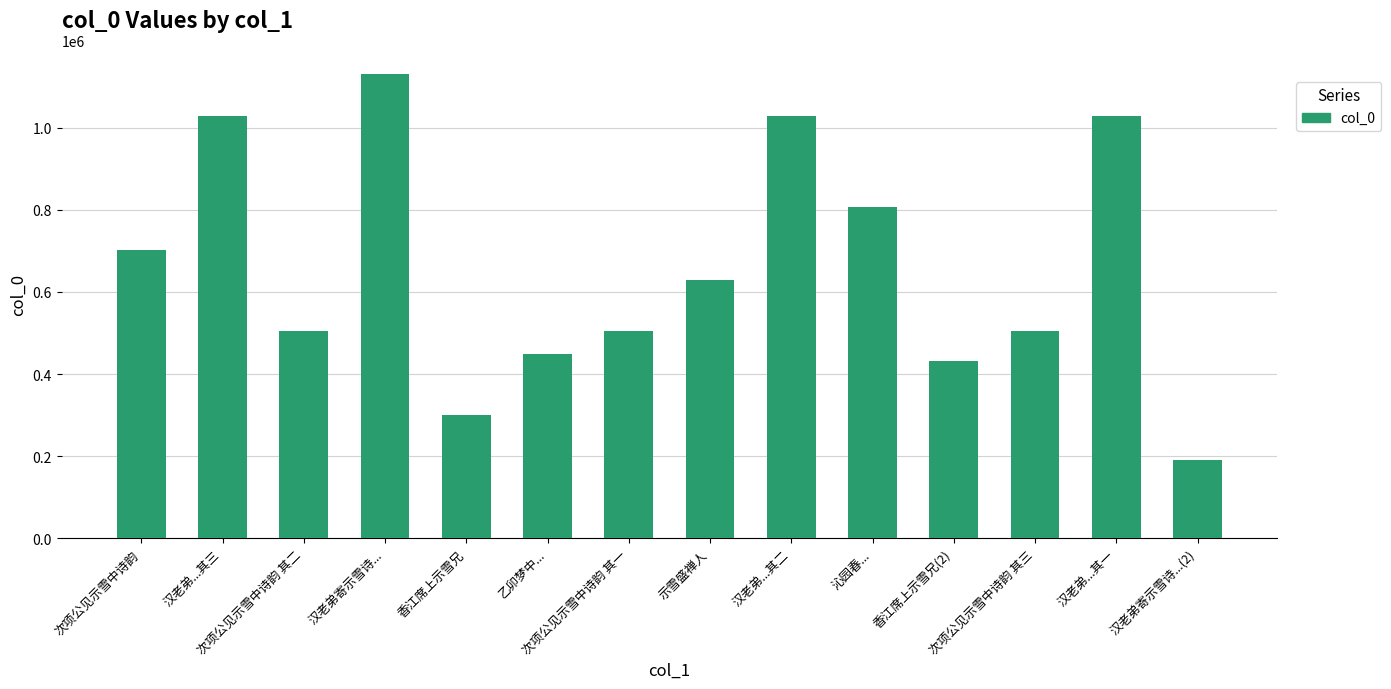

What is the difference between the maximum and minimum values?

939994